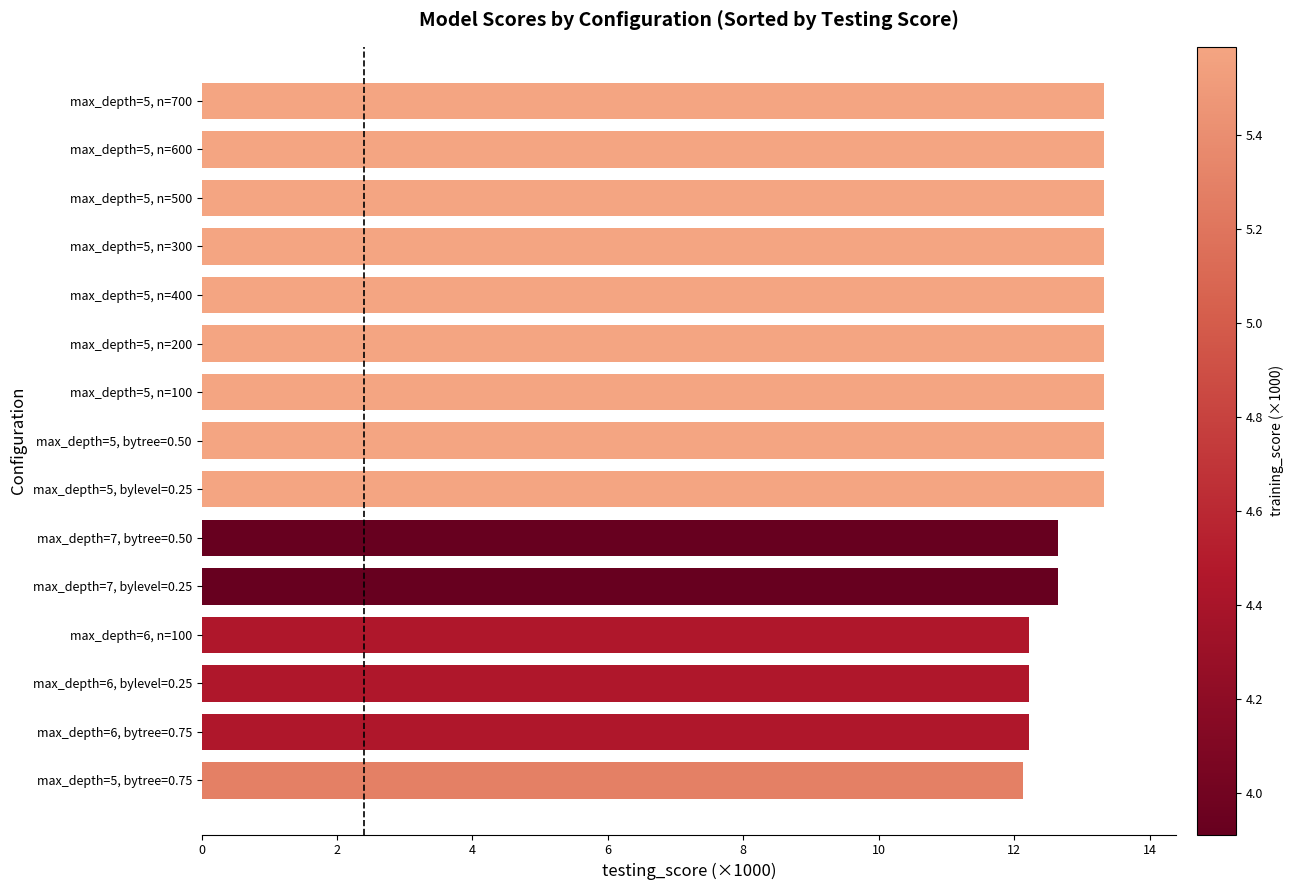

How many values are below 13?

6